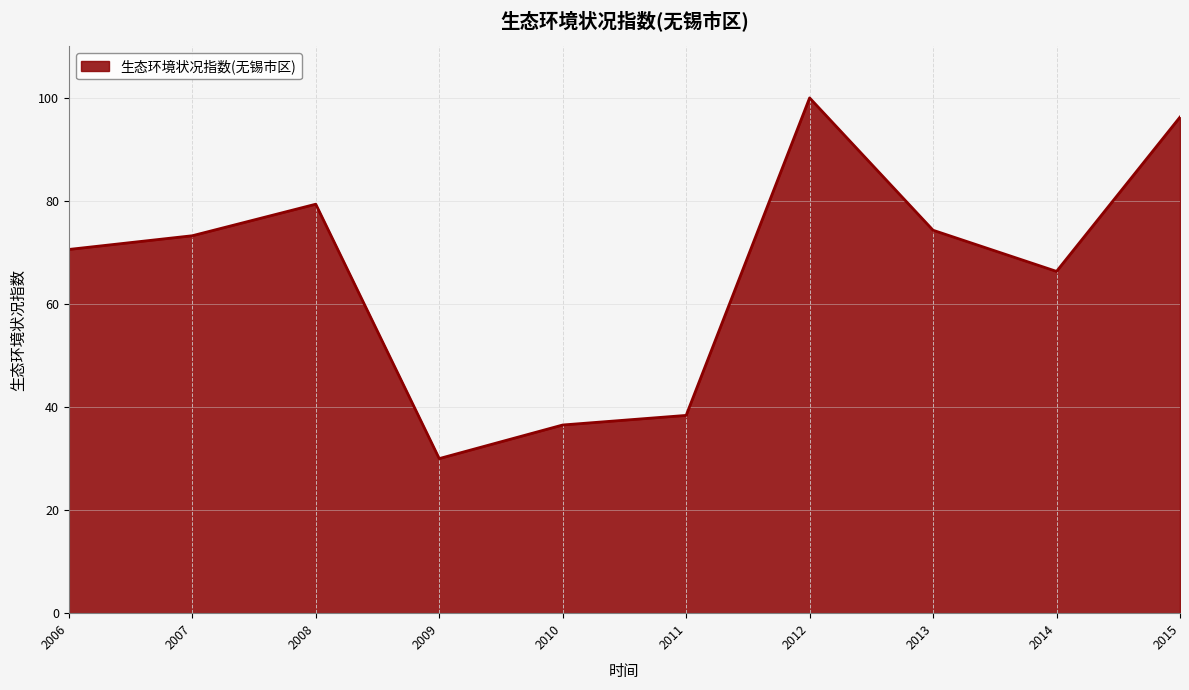

True or false: there are more than 0 points higher than both neighbors.

True